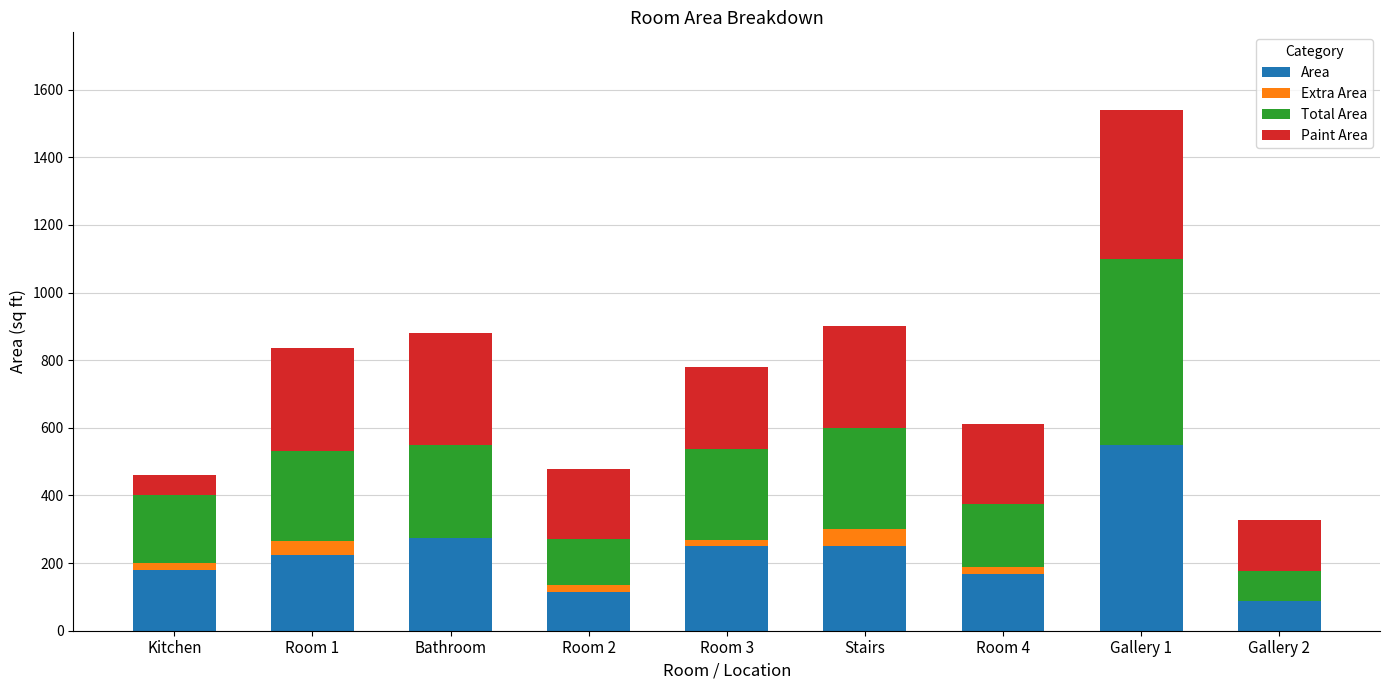

What is the total value across all series at Stairs?

900.0